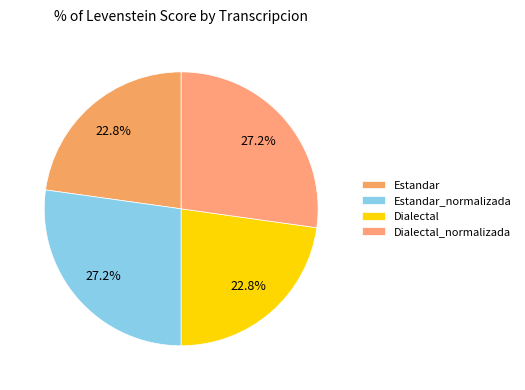

Which slice is the largest?

Estandar_normalizada